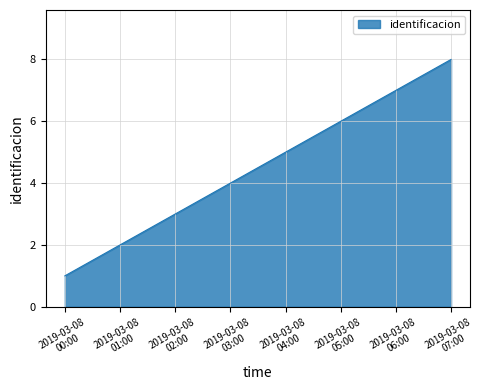

Reading left to right, what are all the values shown in this chart?

1	2	3	4	5	6	7	8